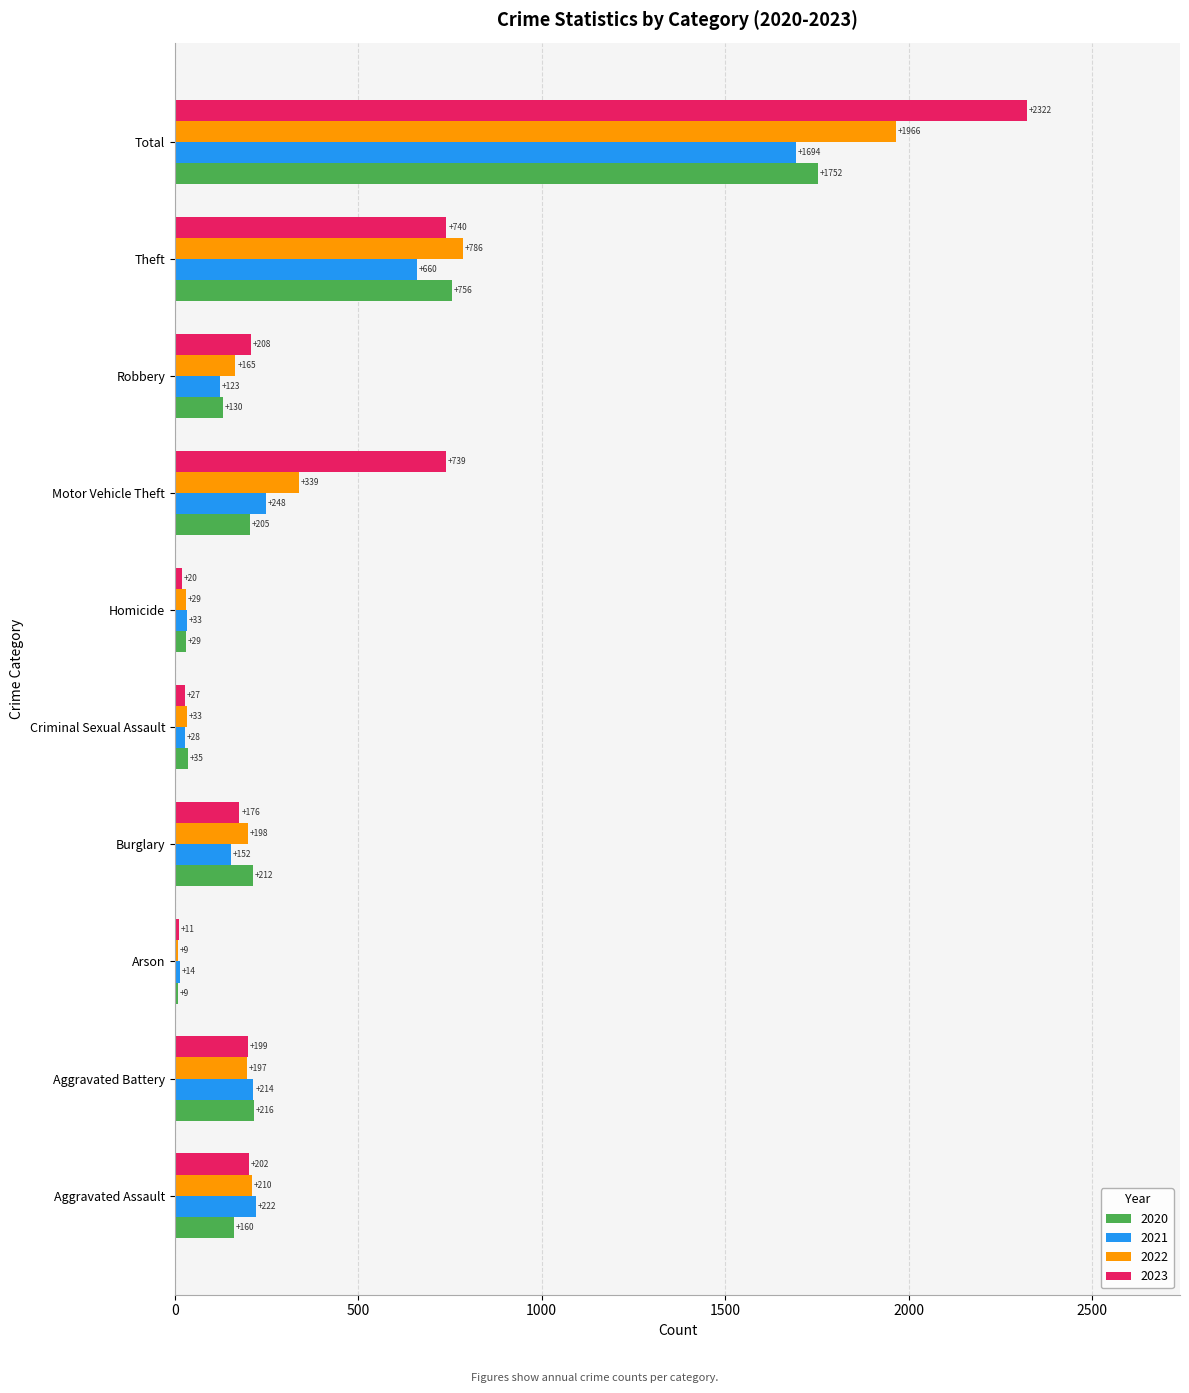

Which category has the highest value in the 2023 series?

Total